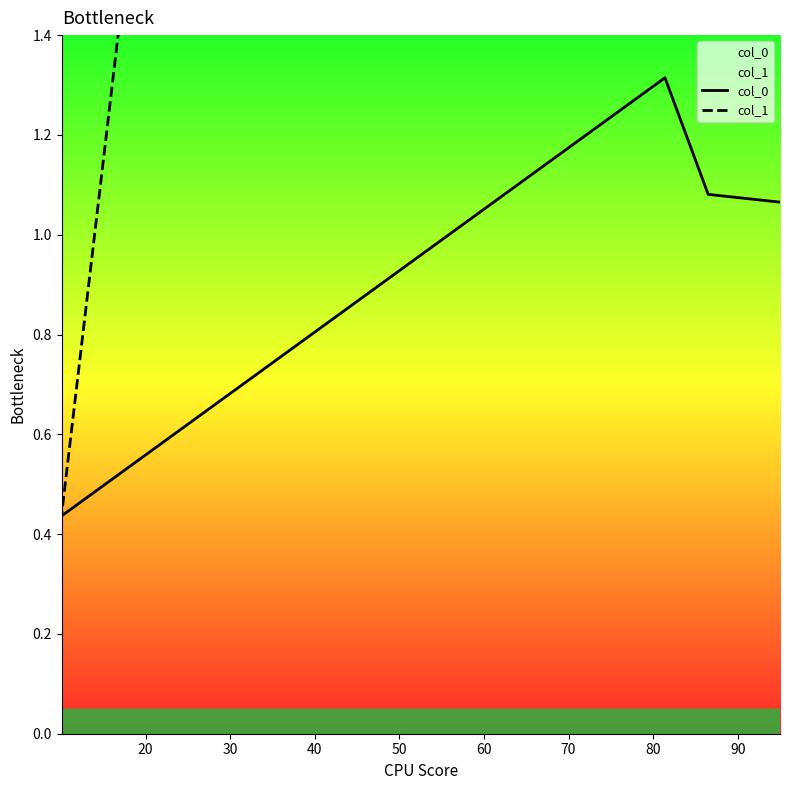

At which category does col_1 reach its first local valley?

20